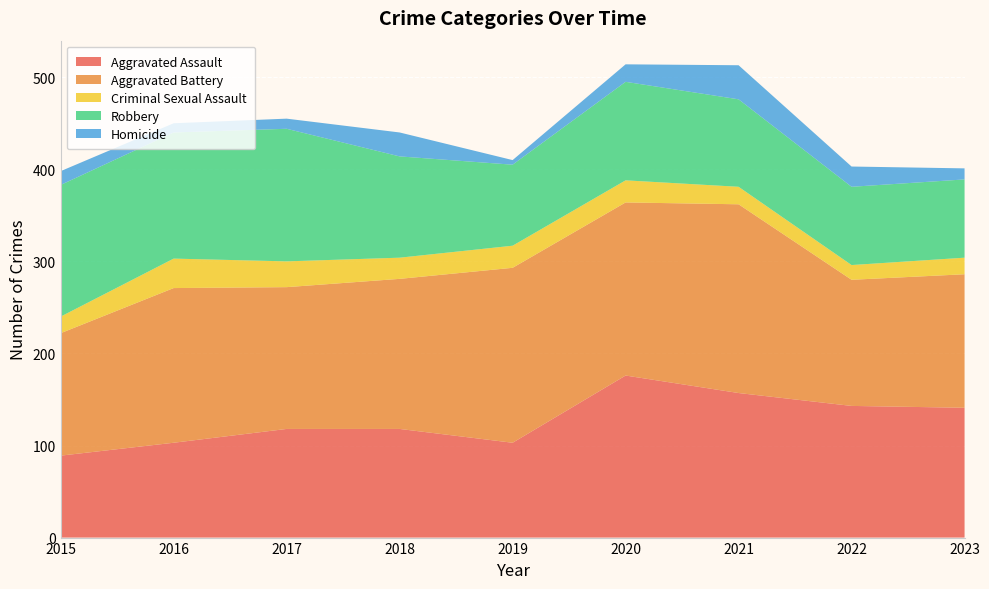

Reading left to right, extract all data points from this chart.

Aggravated Assault: 2015=89	2016=103	2017=118	2018=118	2019=103	2020=176	2021=157	2022=143	2023=141
Aggravated Battery: 2015=133	2016=168	2017=154	2018=163	2019=190	2020=188	2021=205	2022=137	2023=145
Criminal Sexual Assault: 2015=18	2016=32	2017=28	2018=23	2019=24	2020=24	2021=19	2022=16	2023=18
Robbery: 2015=143	2016=137	2017=144	2018=110	2019=88	2020=107	2021=95	2022=85	2023=85
Homicide: 2015=15	2016=10	2017=11	2018=26	2019=5	2020=19	2021=37	2022=22	2023=12